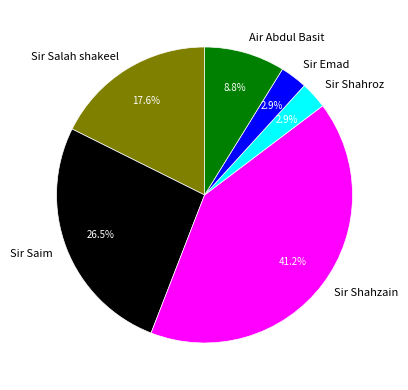

Which category has the biggest portion of the pie?

Sir Shahzain